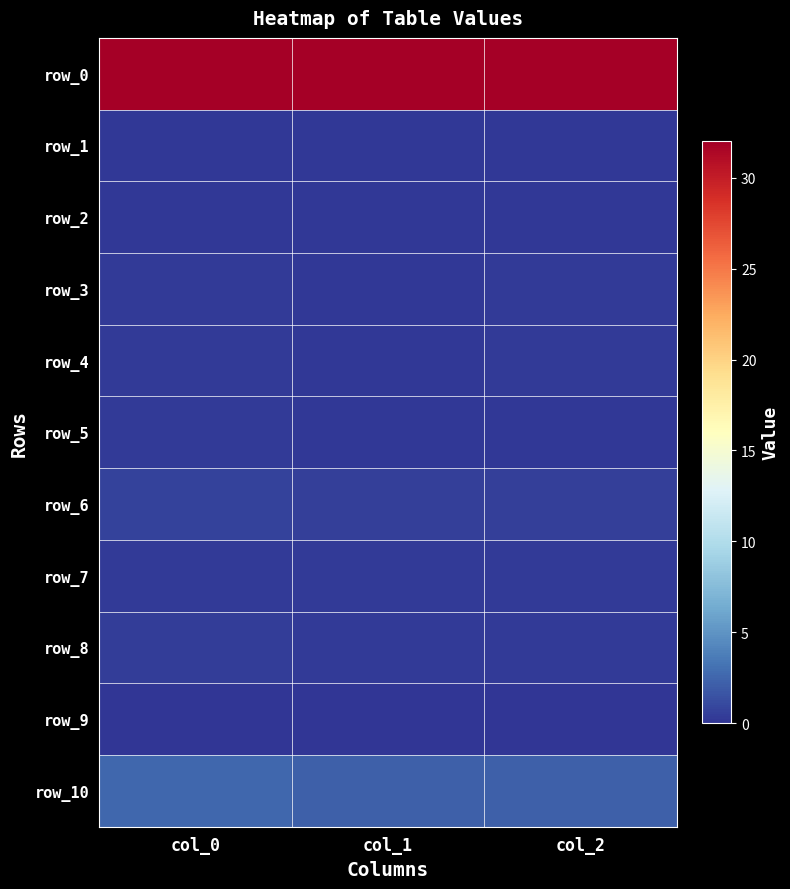

Rank the categories by row_0 value from highest to lowest.

col_0, col_1, col_2